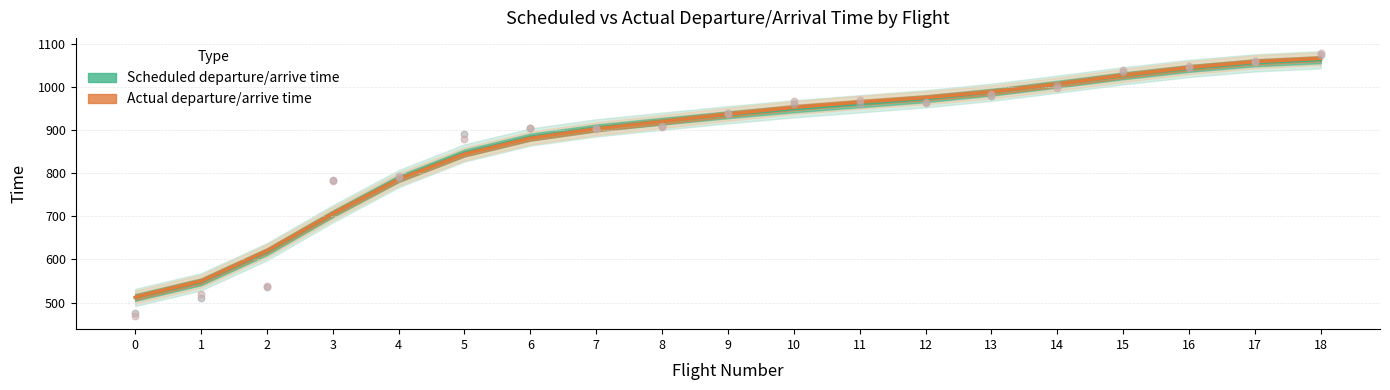

What is the total value across all series at 2?

1237.6